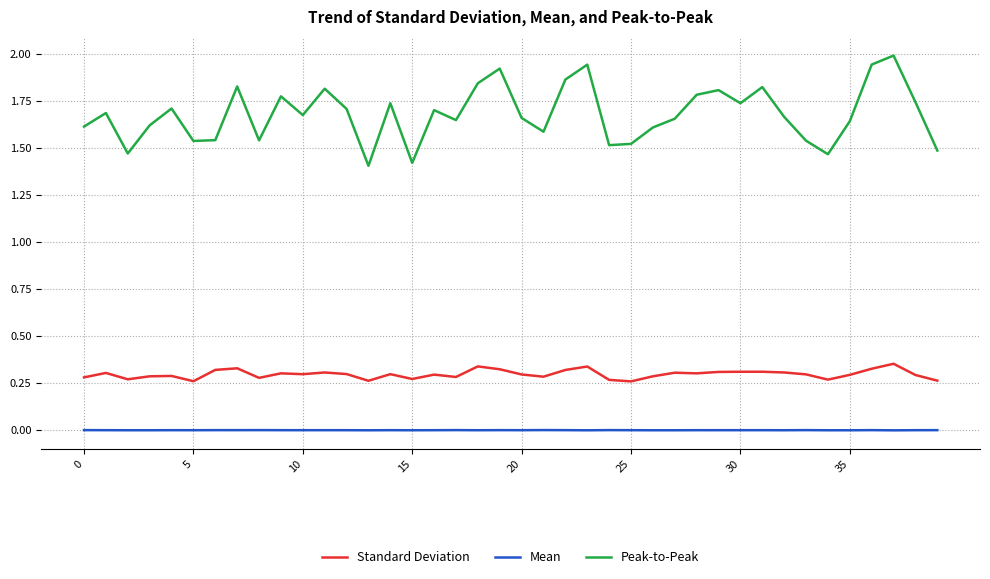

What is the maximum value shown in the chart?

2.0